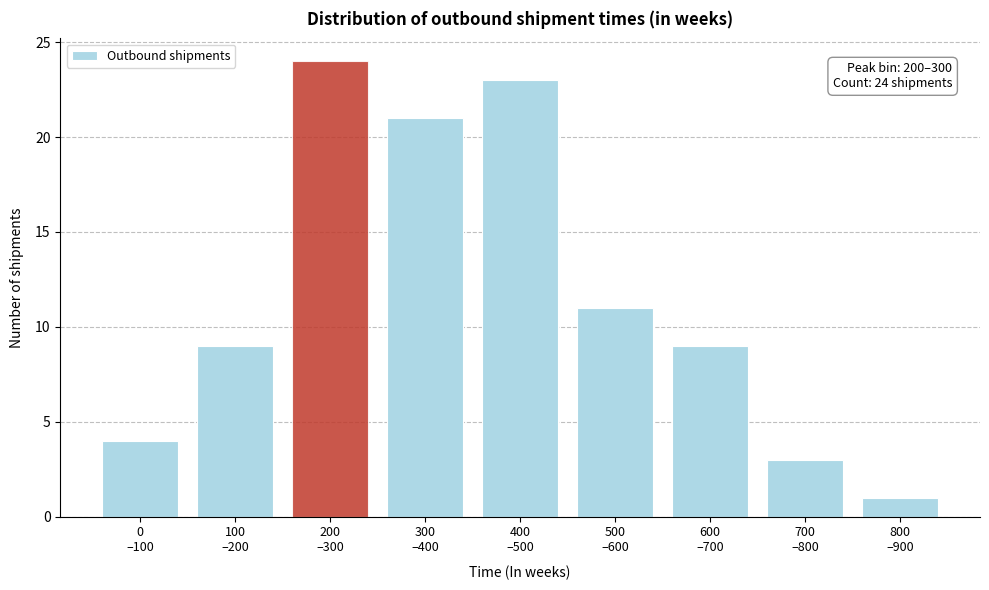

Reading left to right, what are all the values shown in this chart?

4	9	24	21	23	11	9	3	1